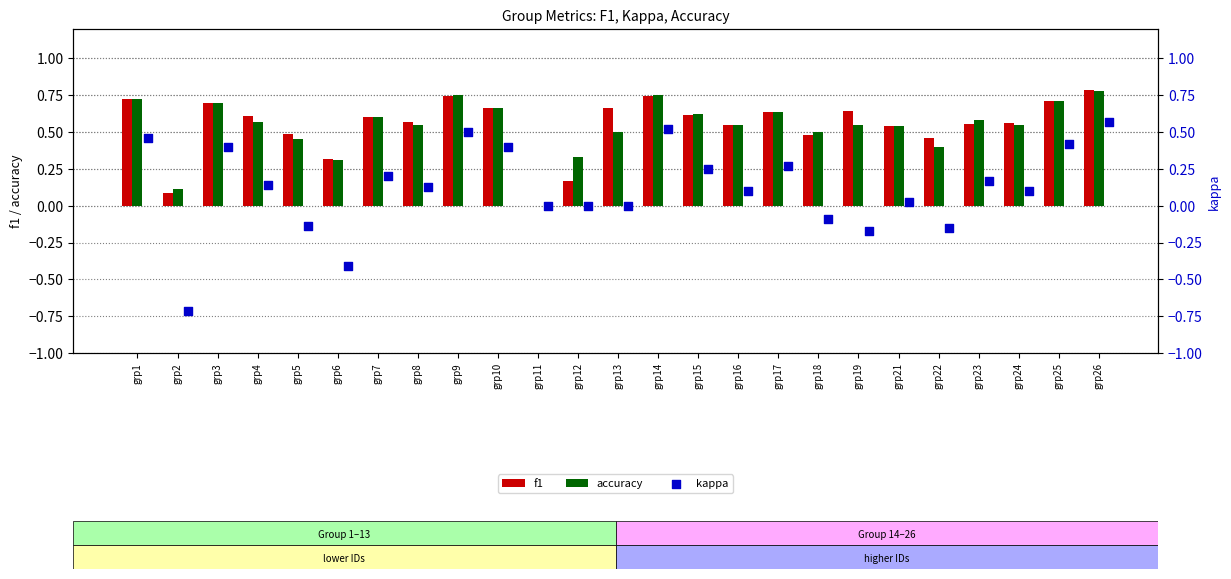

Which series has the largest total across all categories?

f1